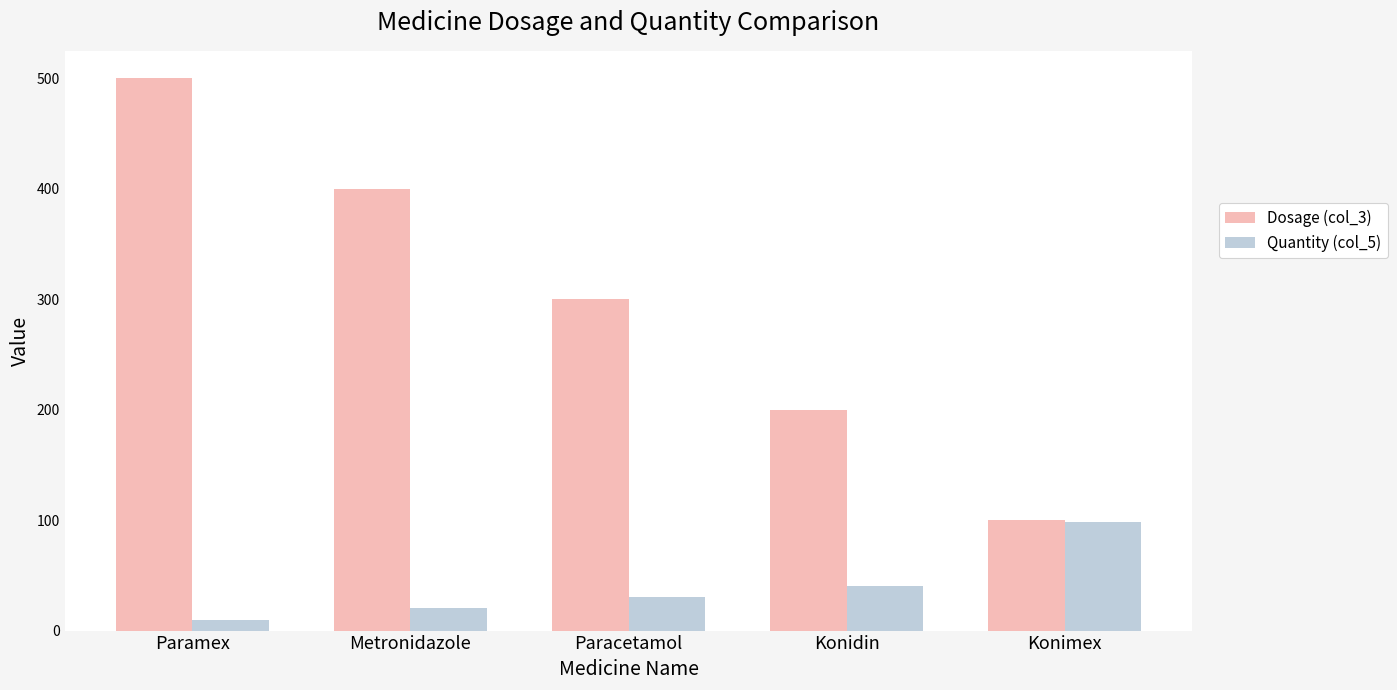

How many bars are there in each group?

2